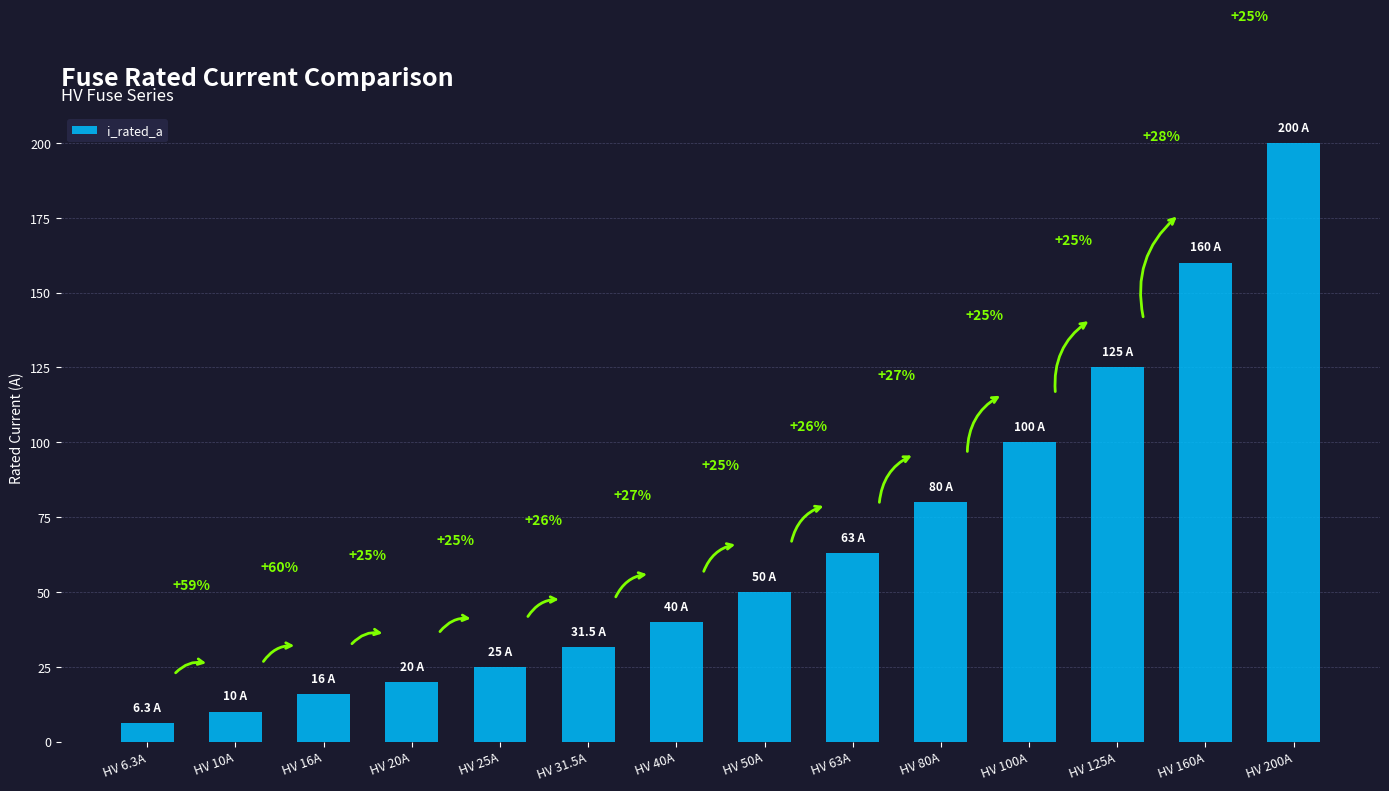

Approximately how many times larger is the value at HV 20A compared to HV 10A?

2.0